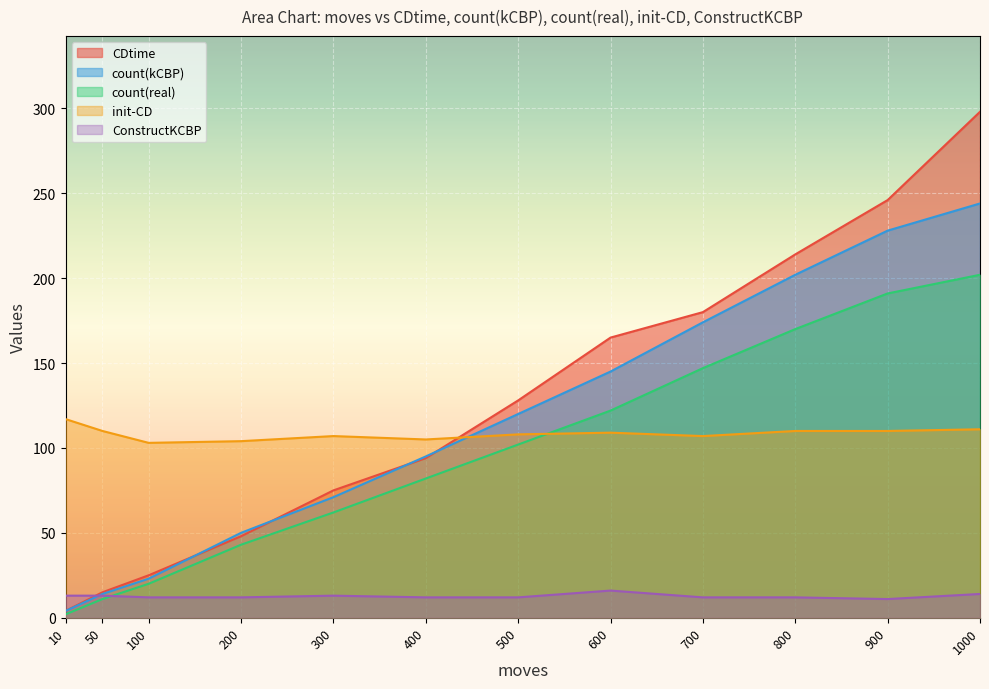

Which series has the widest spread of values?

CDtime